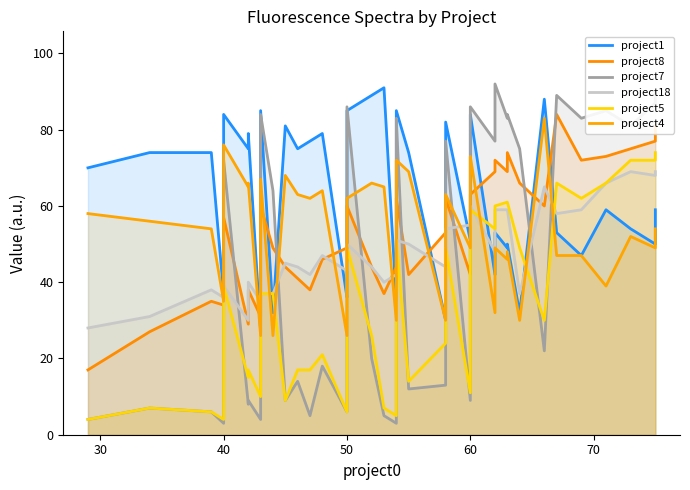

What is the sum of all project4 values?

2082